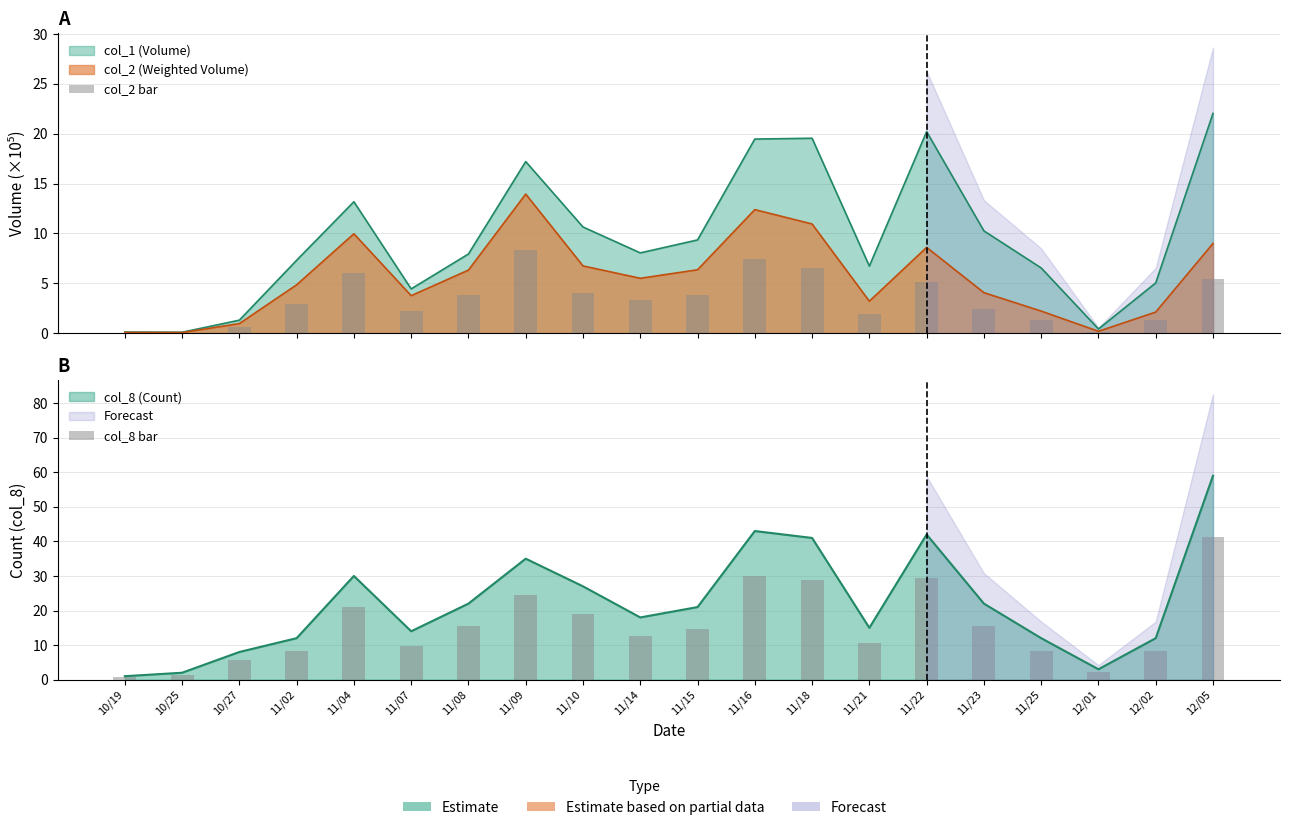

How many bars are there in total?

40